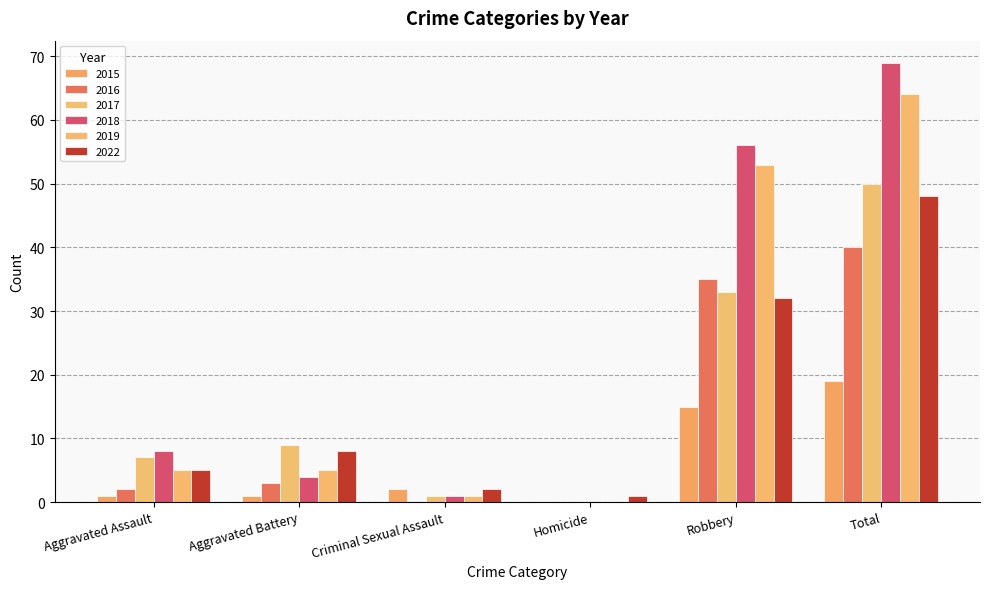

At which category is the sum across all series the highest?

Total